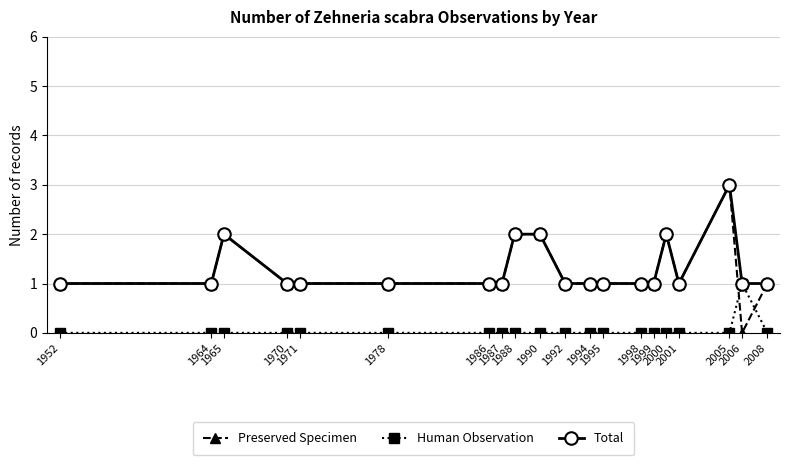

In Human Observation, how many points are higher than both neighbors (excluding endpoints)?

1